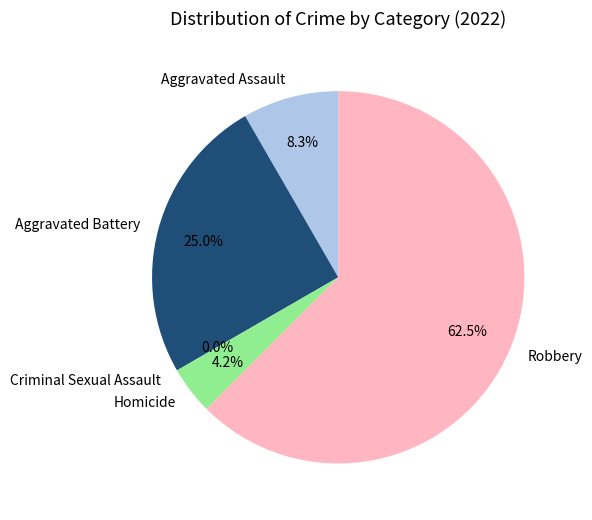

Does Robbery represent more than half of the total?

Yes